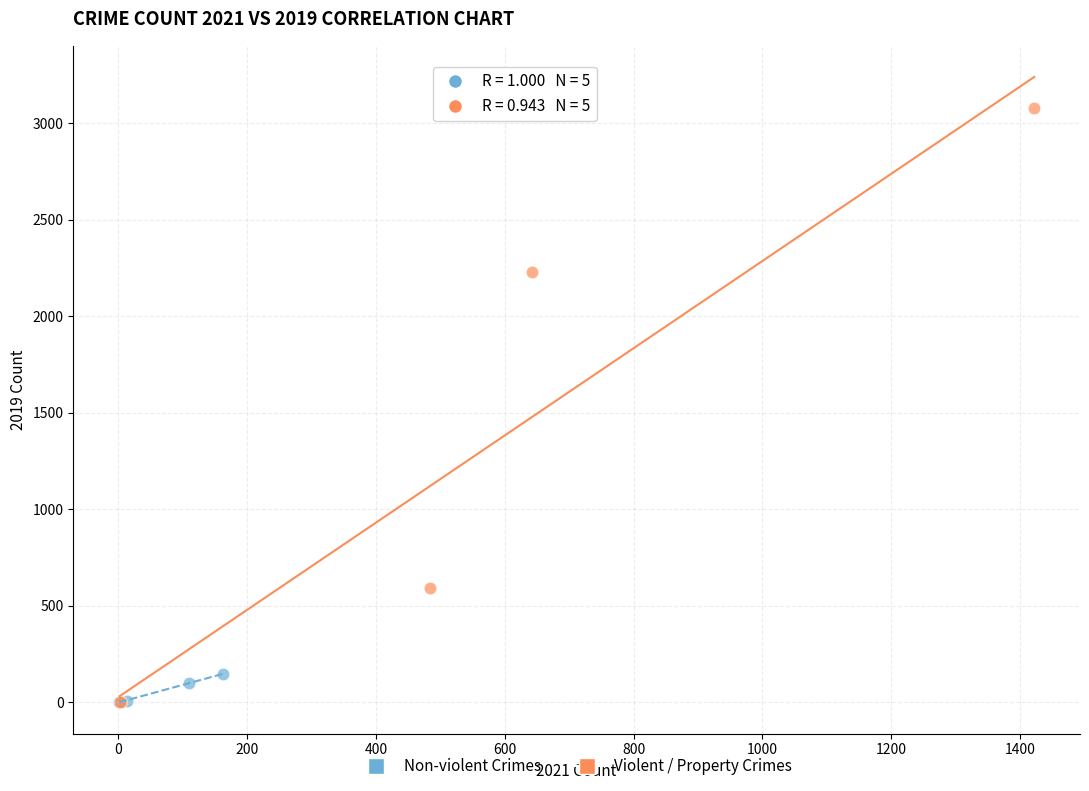

Which series has the widest spread of Y values?

Violent / Property Crimes